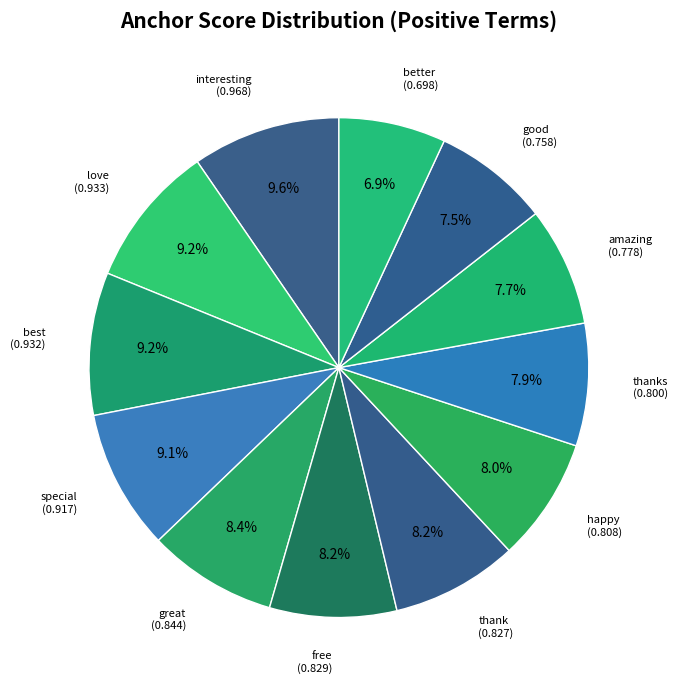

Is there a majority slice in this chart?

No